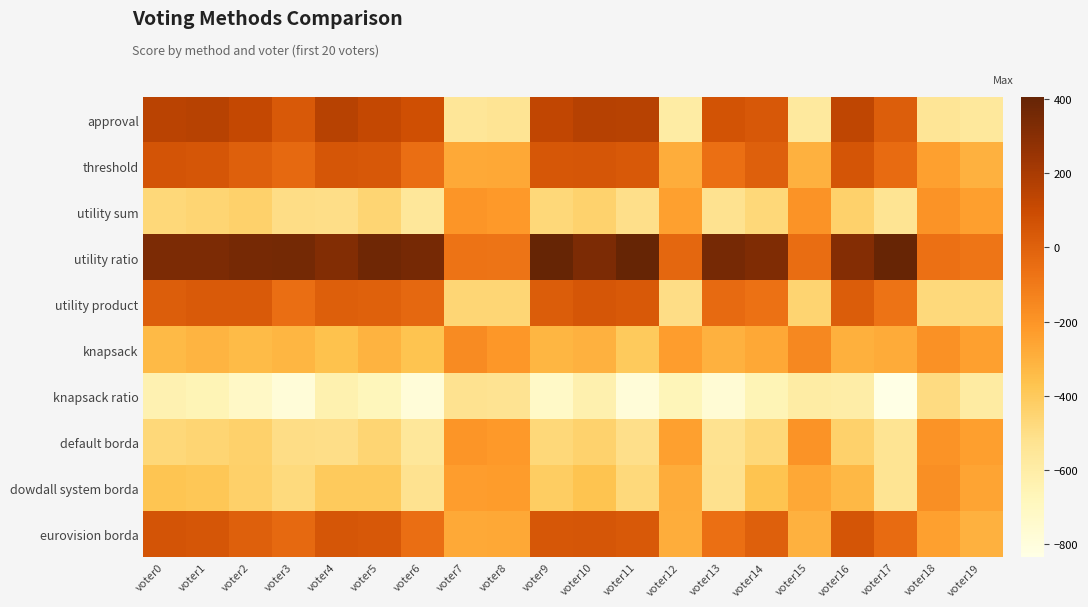

Which series has the largest range (max minus min)?

approval